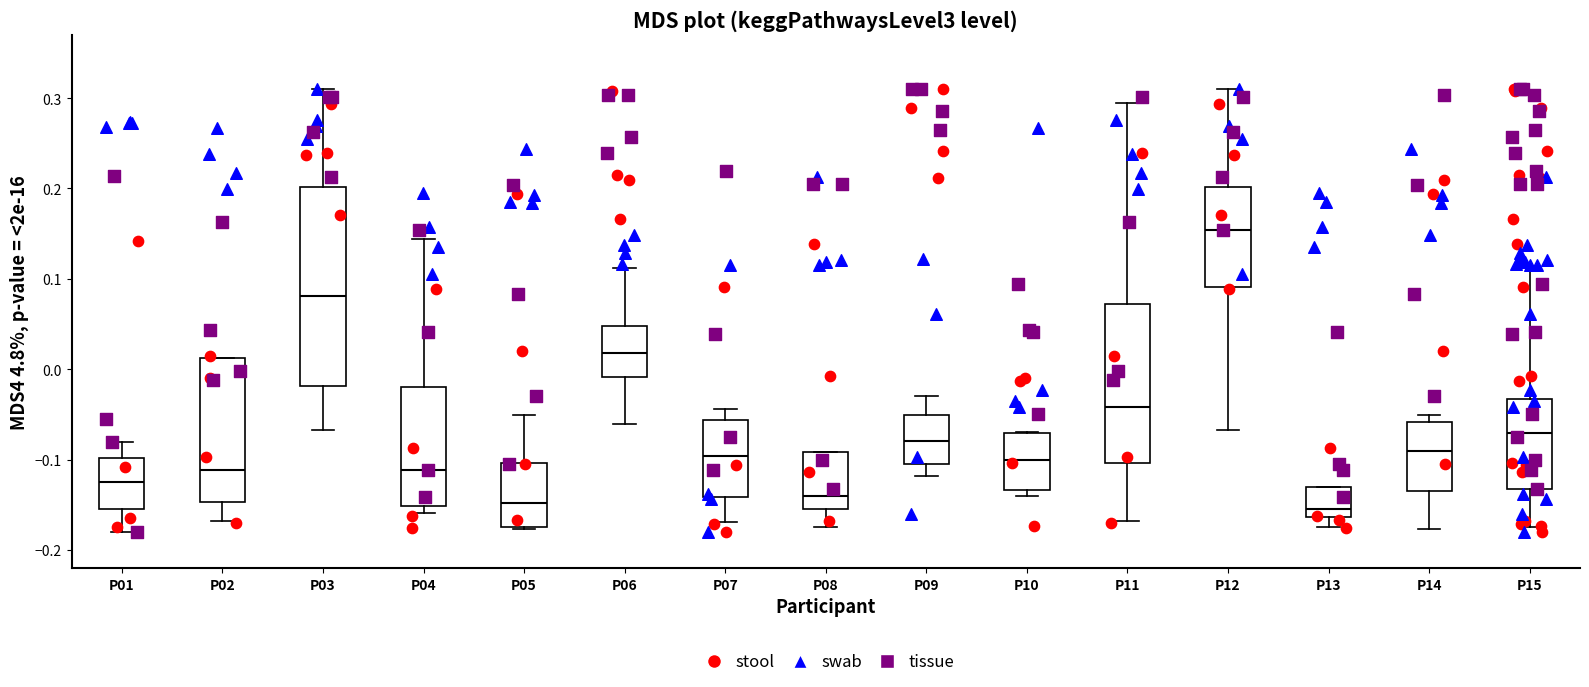

Where is the upper edge of the box for P06 on the y-axis? The values are not printed on the chart, so give them approximately, as read against the axis.

0.05